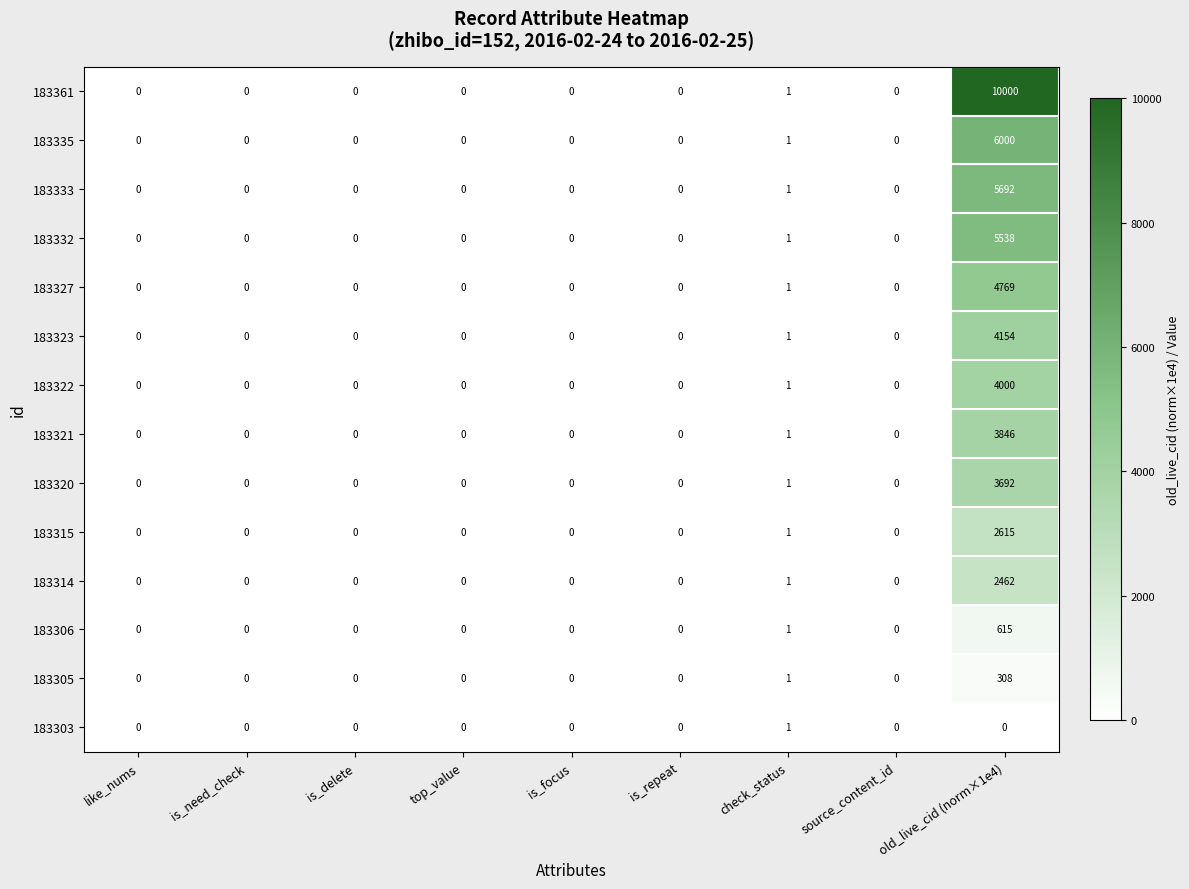

Where is 183361 nearest to the value 5000?

check_status